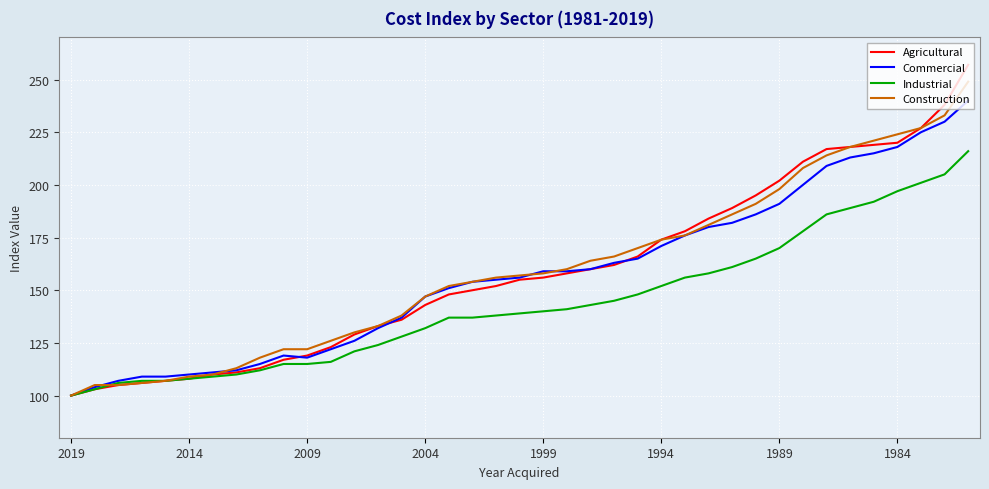

What are all the series names shown in the legend?

Agricultural, Commercial, Industrial, Construction